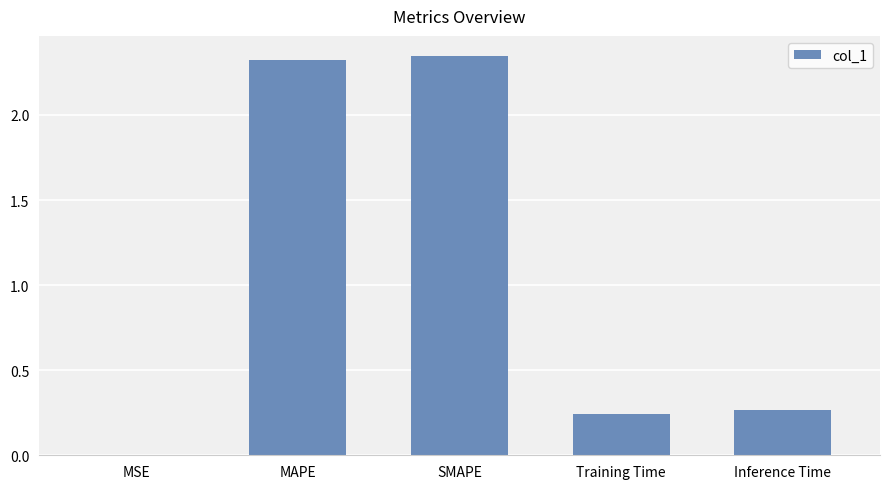

Which has a higher value, MSE or Inference Time?

Inference Time